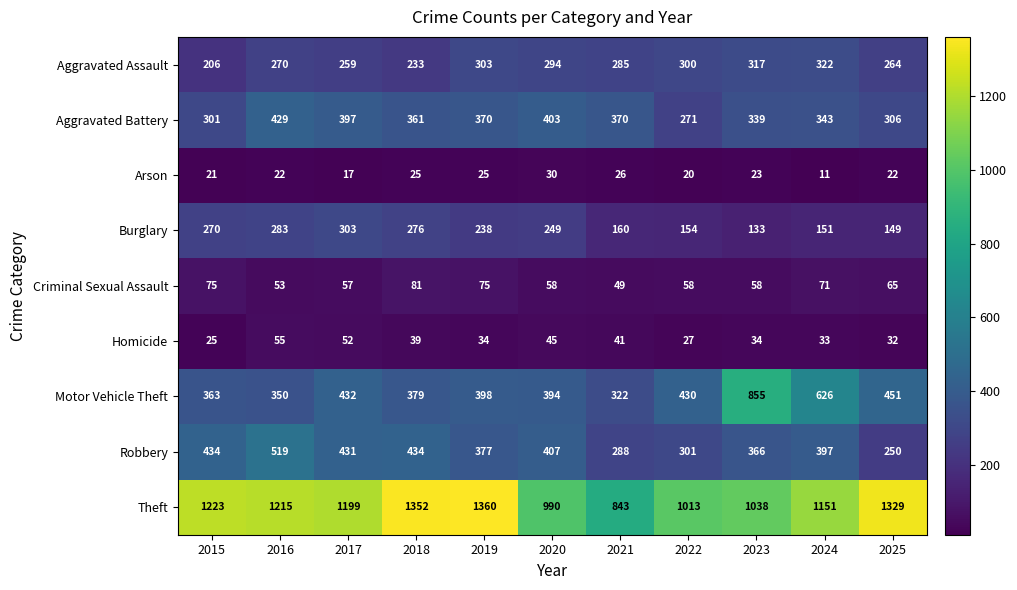

What is the average value of the Aggravated Assault series?

278